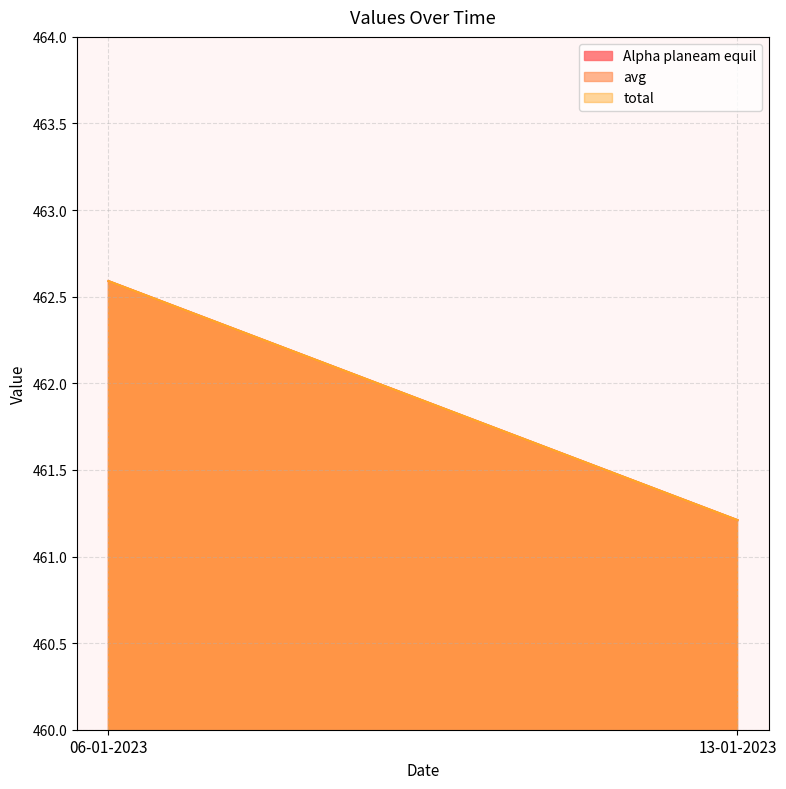

Which has a higher value, 06-01-2023 or 13-01-2023?

06-01-2023